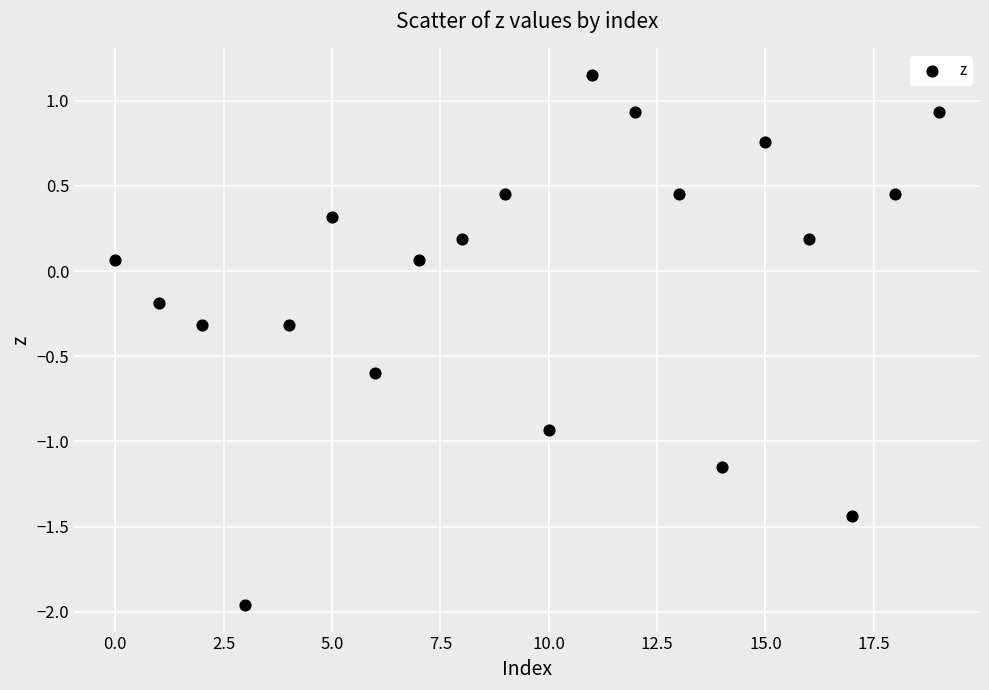

What is the range of Y values (max minus min)?

3.1